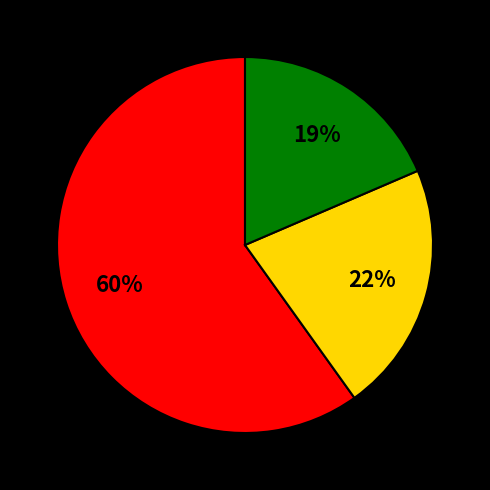

To the nearest percent, what is the difference between the largest and smallest slice percentages?

41%